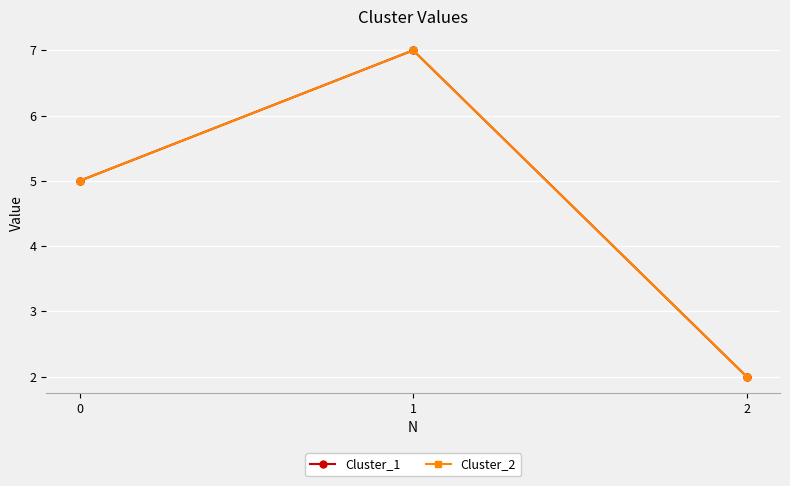

What are all the series names shown in the legend?

Cluster_1, Cluster_2